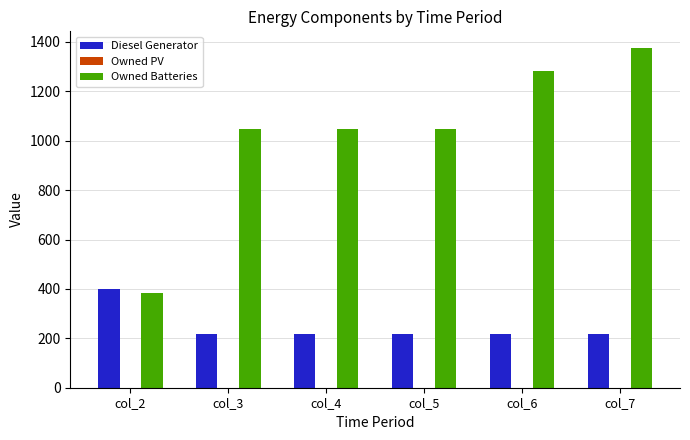

Rank the series by their maximum value, from lowest to highest.

Diesel Generator, Owned Batteries